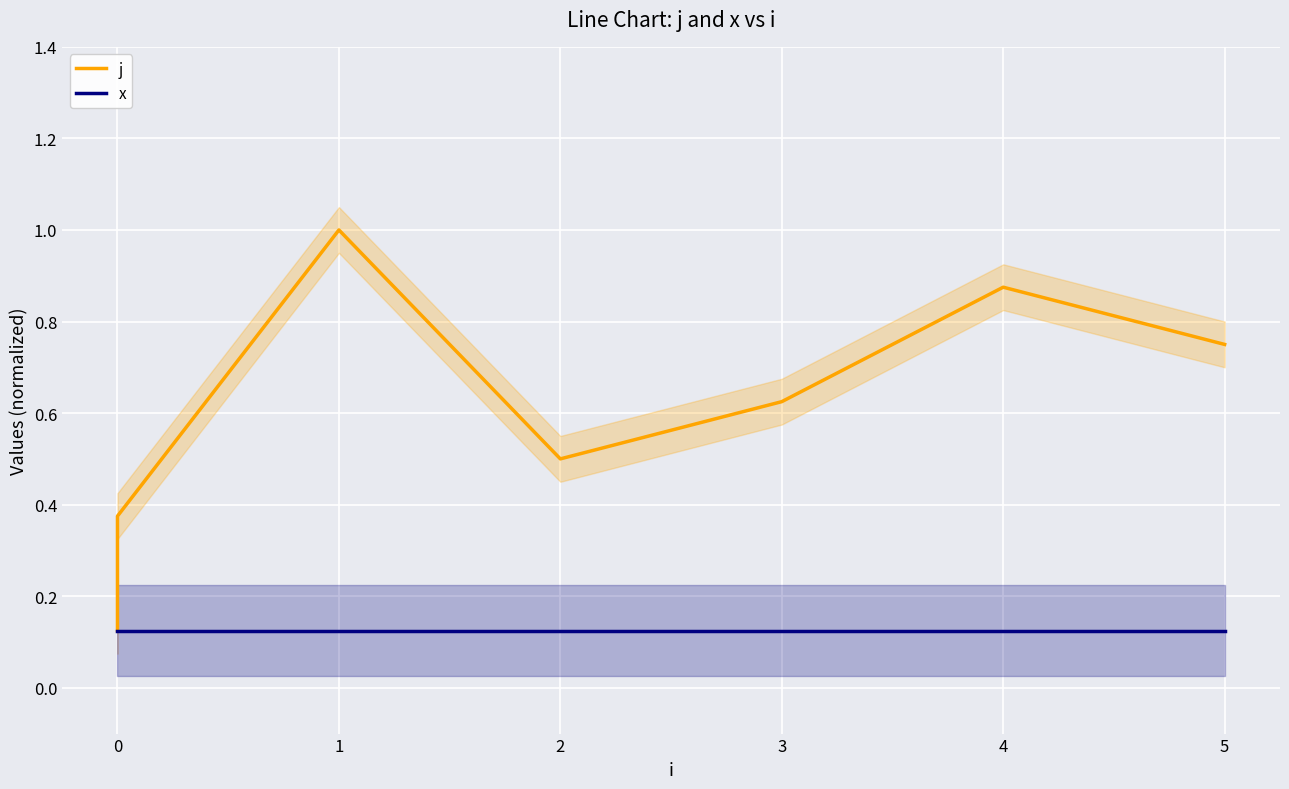

What is the difference between the second highest and minimum values in the j series?

0.8